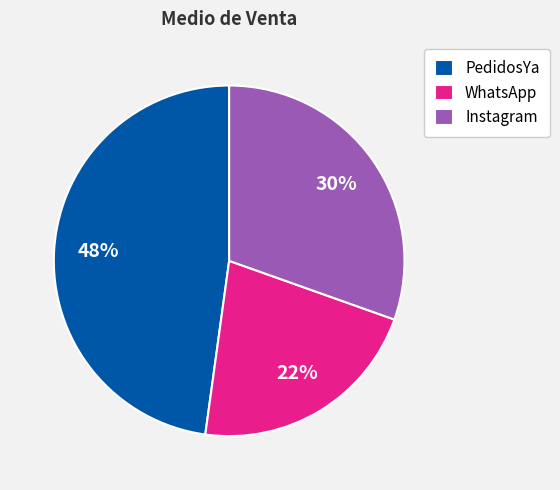

Which slice is the smallest?

WhatsApp